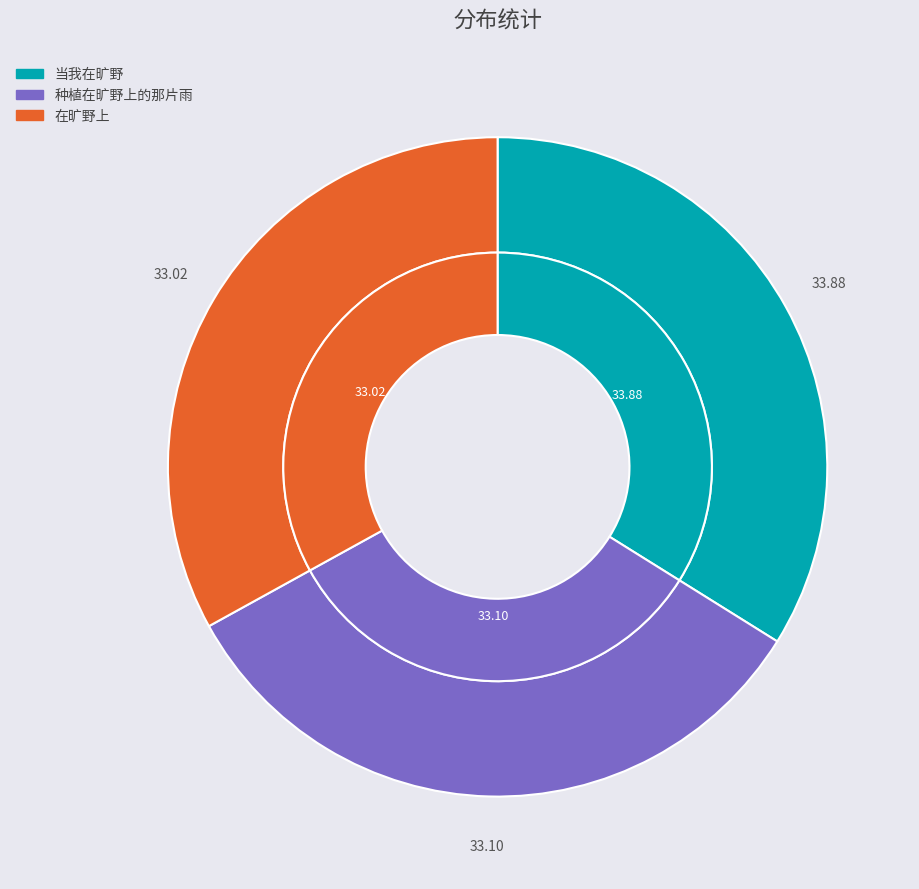

To the nearest percent, what percentage of the pie is 种植在旷野上的那片雨?

33%